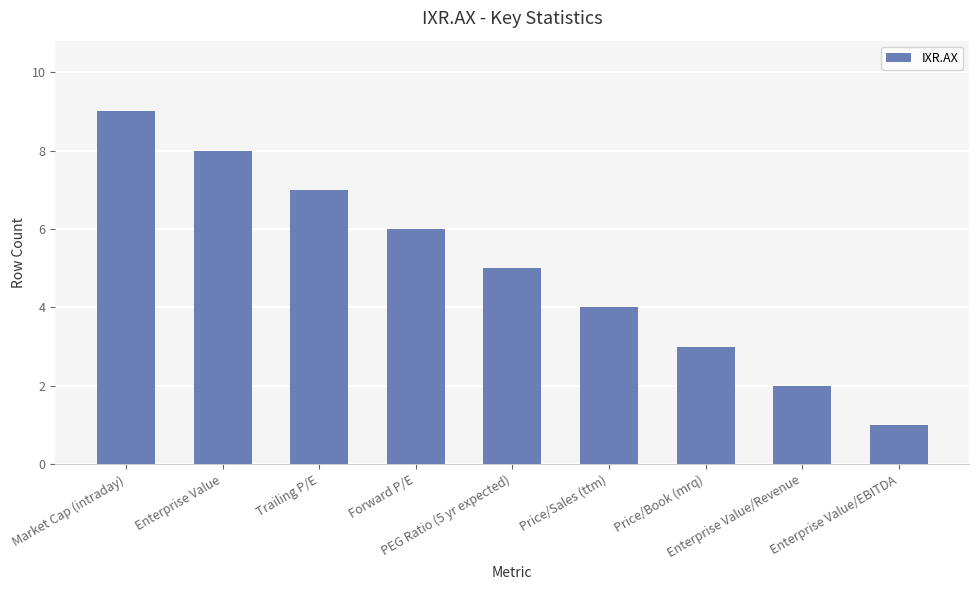

At which label is the value closest to 5?

PEG Ratio (5 yr expected)